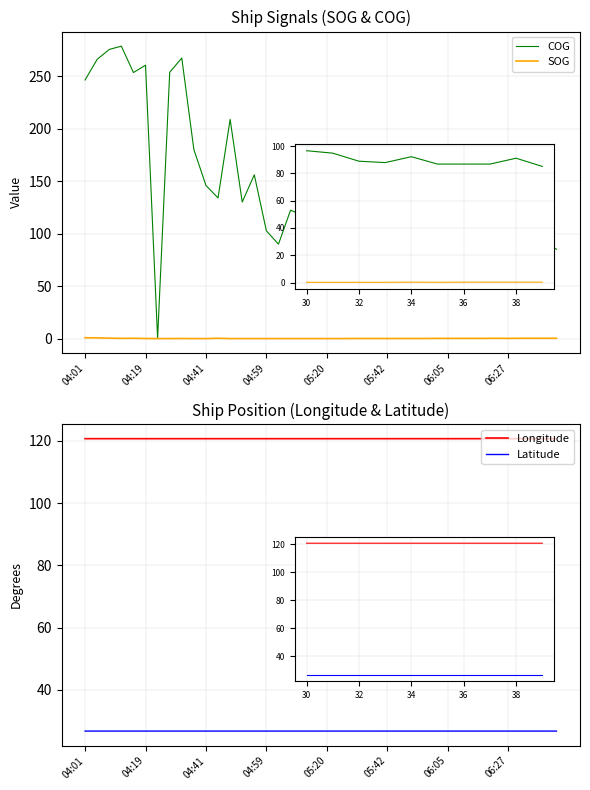

Reading right to left, transcribe all the data shown in this chart.

COG: 85.1	91.1	86.8	86.8	86.8	92.2	87.9	88.9	94.8	96.6	89.9	87.2	99.4	101.8	95.1	86.5	99.6	103.2	88.1	112.3	111.2	117.7	122.2	89.9	102.6	155.9	130.0	208.7	133.9	145.8	180.0	267.1	253.5	0.0	260.3	253.3	278.4	275.3	265.9	246.2
SOG: 0.3	0.3	0.3	0.3	0.2	0.3	0.2	0.2	0.2	0.2	0.2	0.1	0.1	0.1	0.1	0.1	0.1	0.1	0.0	0.0	0.0	0.0	0.0	0.0	0.0	0.0	0.0	0.0	0.3	0.0	0.0	0.1	0.0	0.0	0.1	0.3	0.2	0.4	0.7	0.8
Longitude: 120.7	120.7	120.7	120.7	120.7	120.7	120.7	120.7	120.7	120.7	120.7	120.7	120.7	120.7	120.7	120.7	120.7	120.7	120.7	120.7	120.7	120.7	120.7	120.7	120.7	120.7	120.7	120.7	120.7	120.7	120.7	120.7	120.7	120.7	120.7	120.7	120.7	120.7	120.7	120.7
Latitude: 26.7	26.7	26.7	26.7	26.7	26.7	26.7	26.7	26.7	26.7	26.7	26.7	26.7	26.7	26.7	26.7	26.7	26.7	26.7	26.7	26.7	26.7	26.7	26.7	26.7	26.7	26.7	26.7	26.7	26.7	26.7	26.7	26.7	26.7	26.7	26.7	26.7	26.7	26.7	26.7